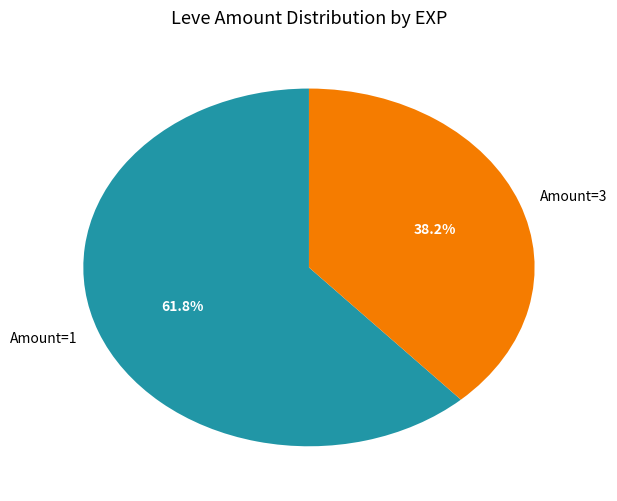

To the nearest percent, what is the average slice percentage?

50%